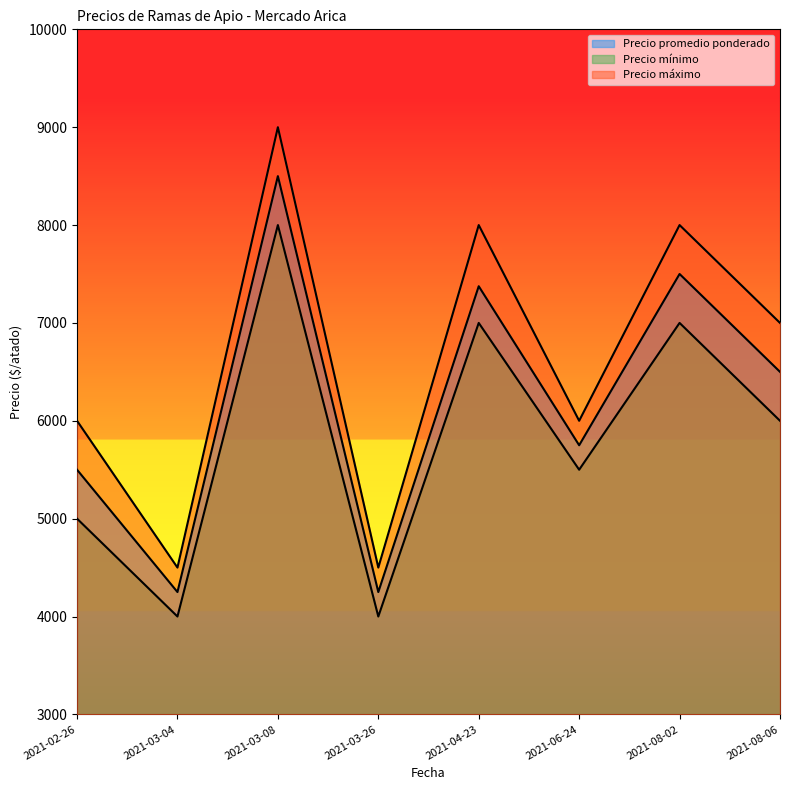

What is the minimum value shown in the chart?

4000